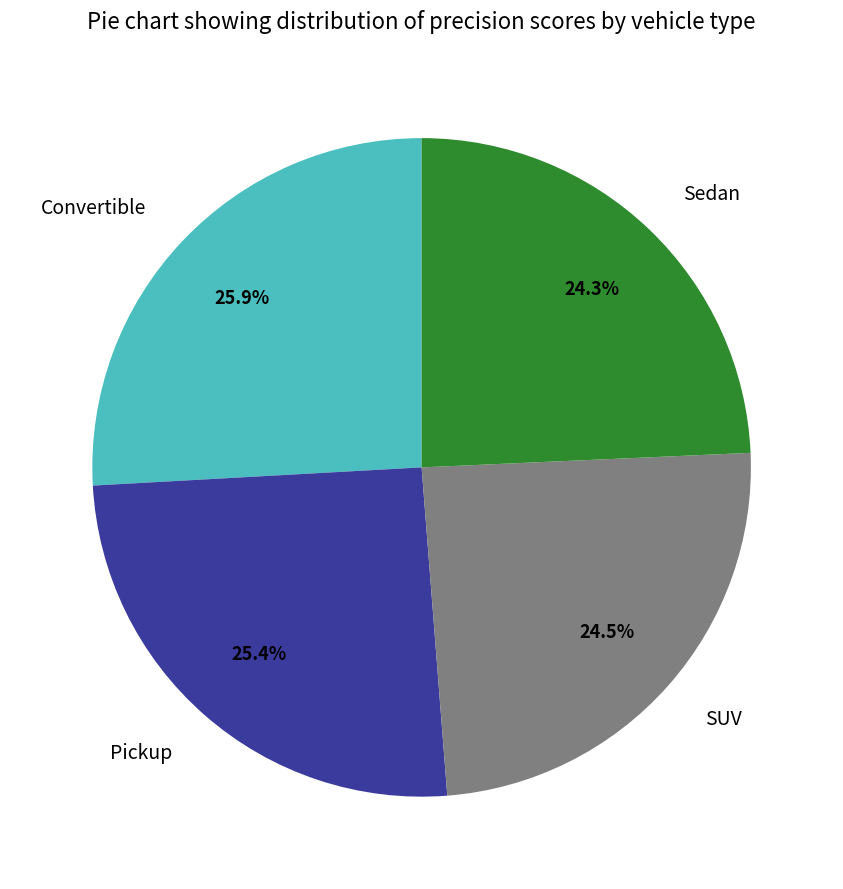

Is there any slice that represents more than half of the pie?

No